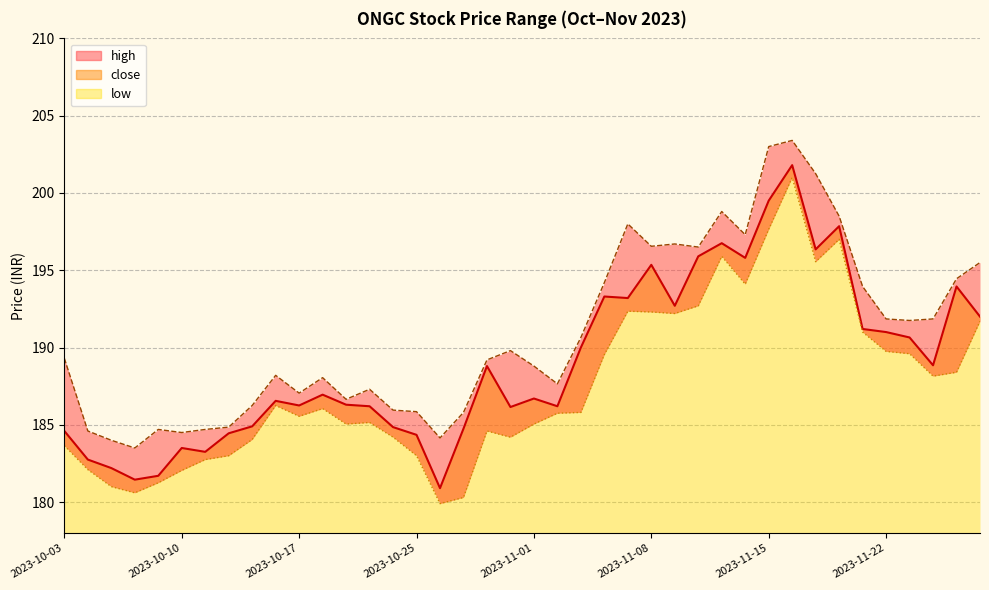

Is it true that high_line equals 245.6 at 11?

False